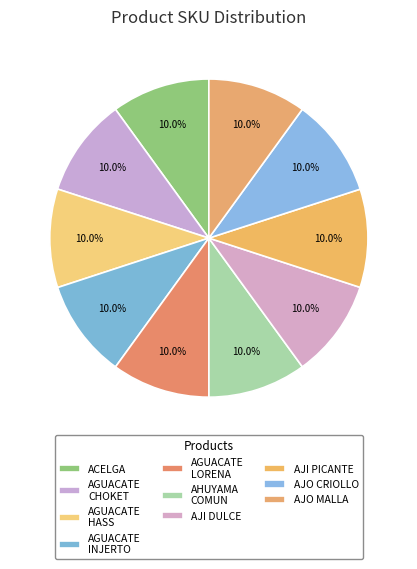

How many segments does this pie chart have?

10